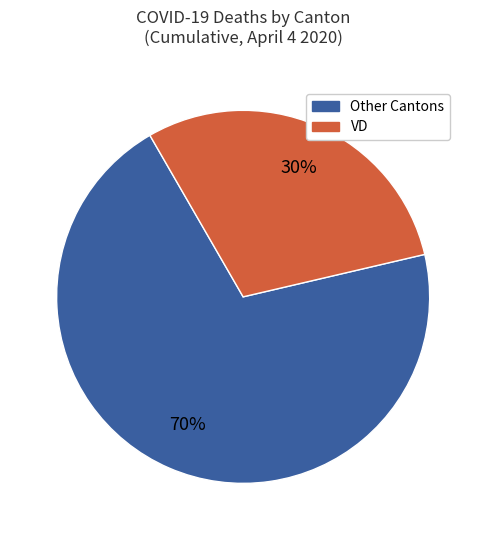

Is there any slice that represents more than half of the pie?

Yes